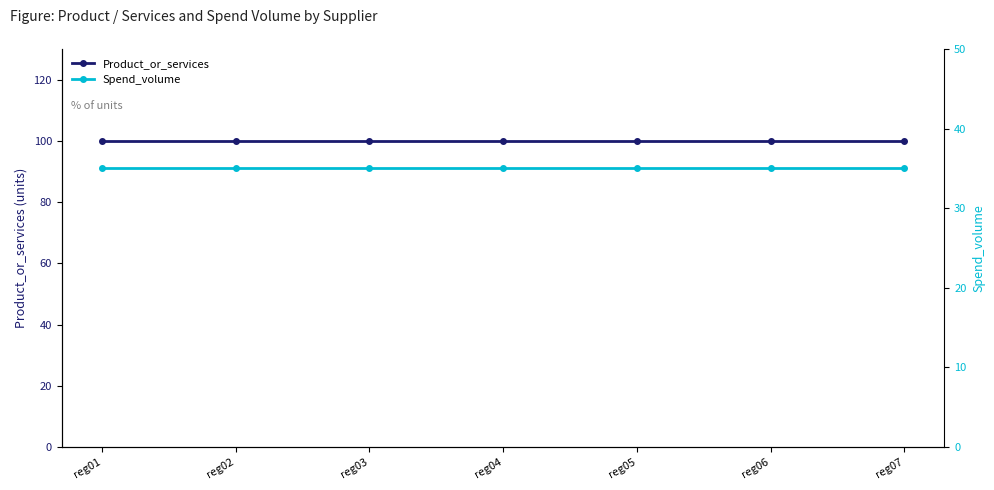

What is the approximate value of Spend_volume at reg03?

35